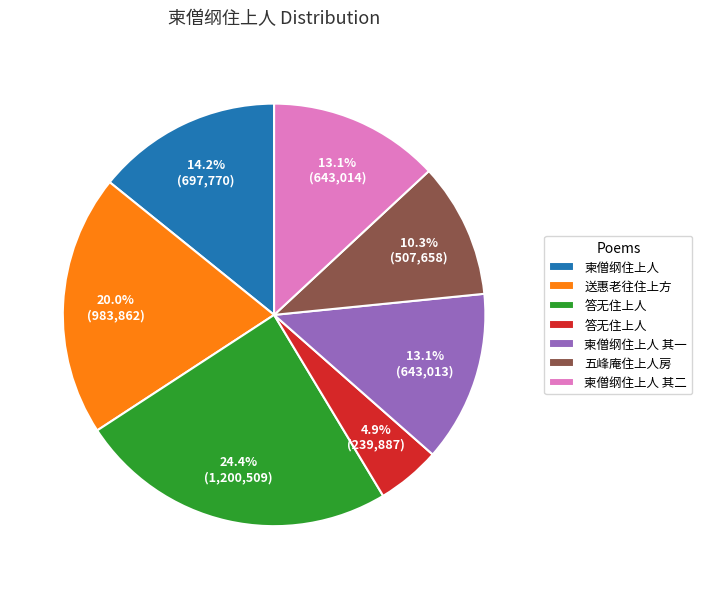

Is there a majority slice in this chart?

No